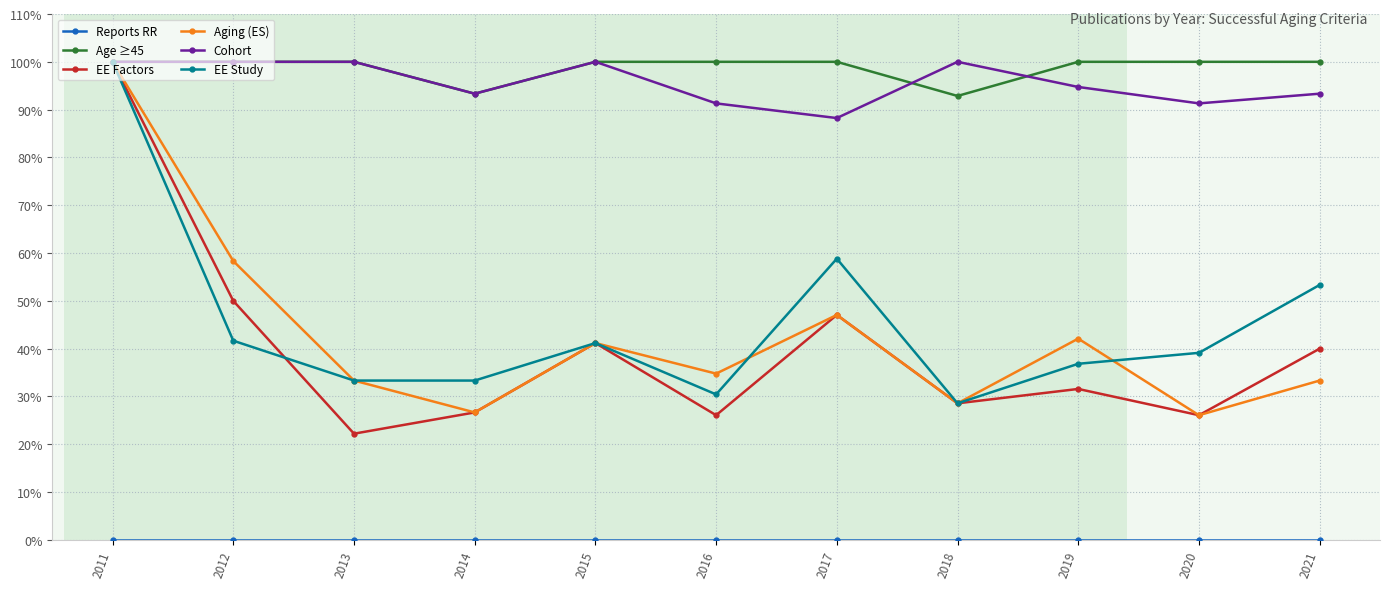

Where is the first local maximum for Aging (ES)?

2015